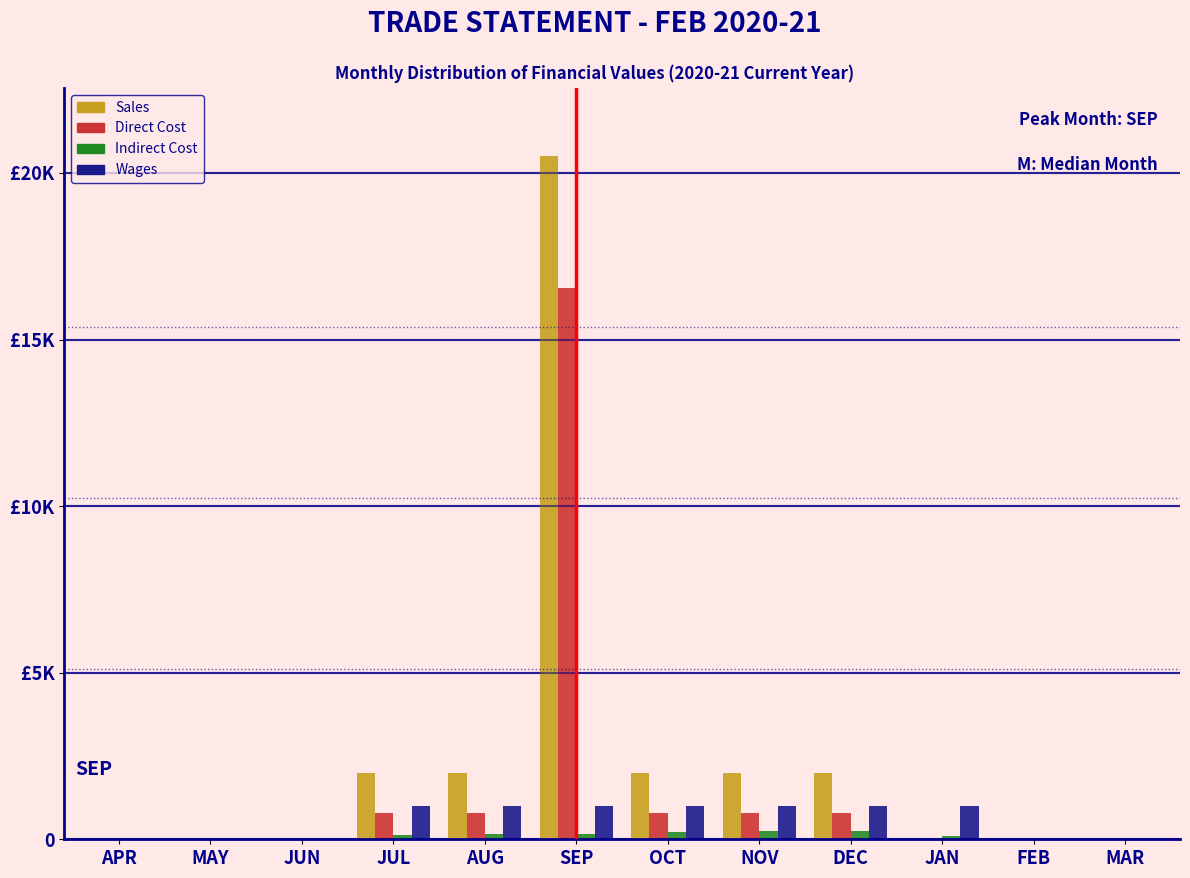

What are all the series names shown in the legend?

Sales, Direct Cost, Indirect Cost, Wages